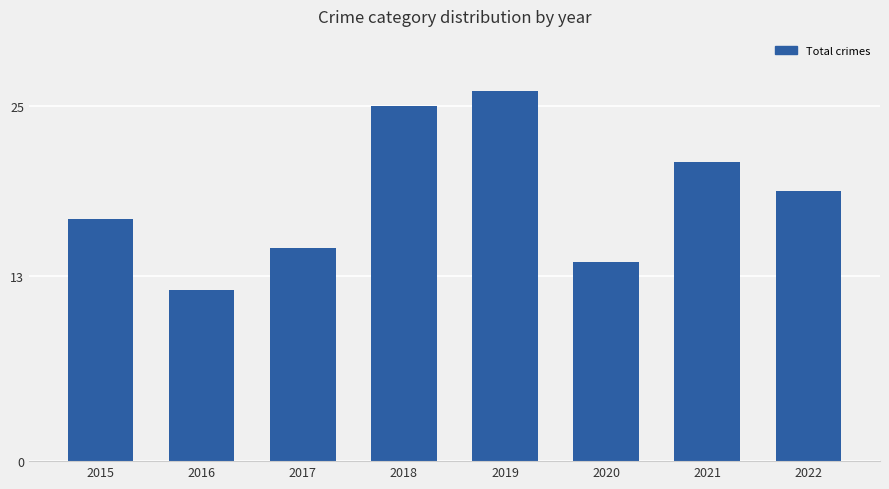

What is the average value?

19